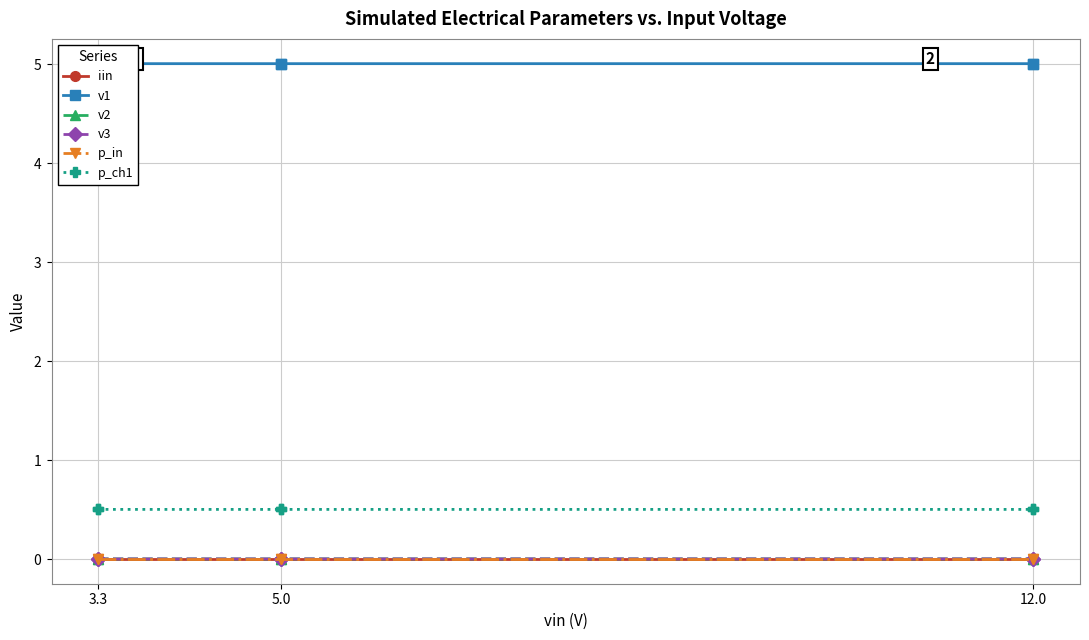

What is the maximum value shown in the chart?

5.0